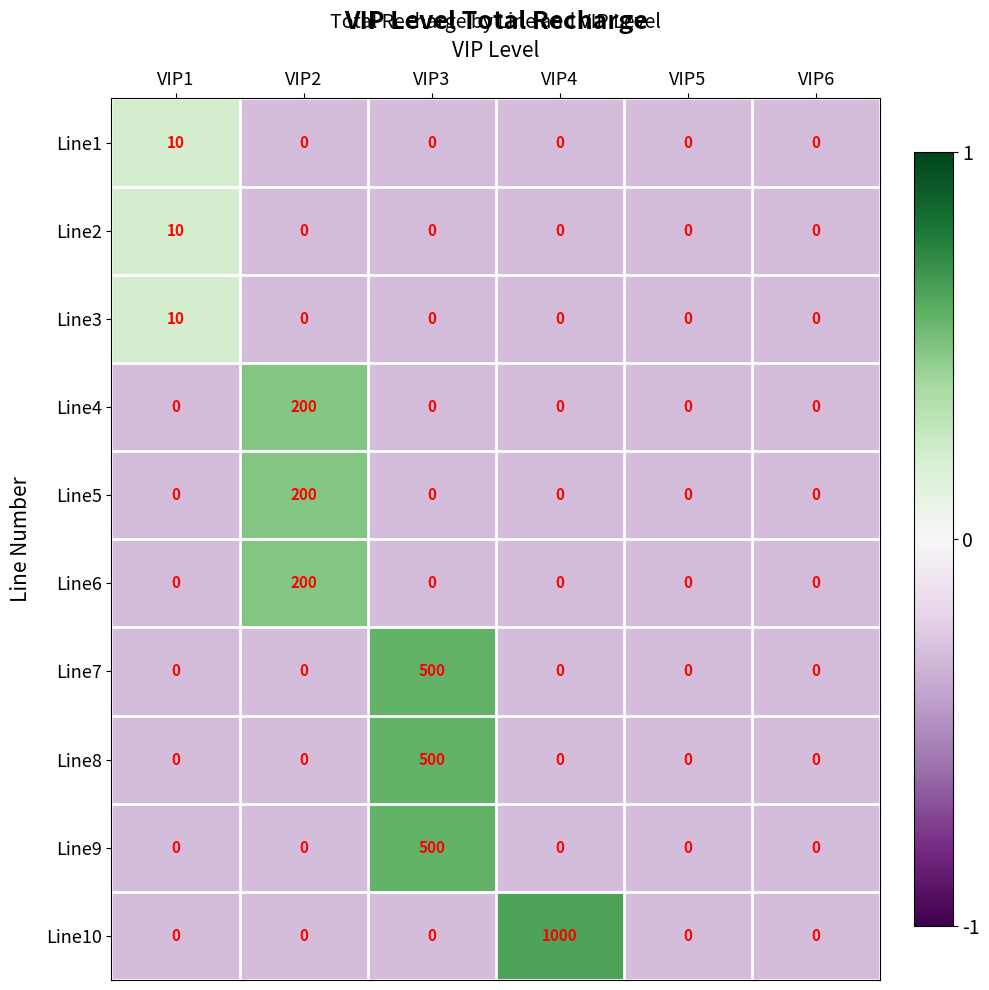

Which category has the highest value across all series?

VIP4